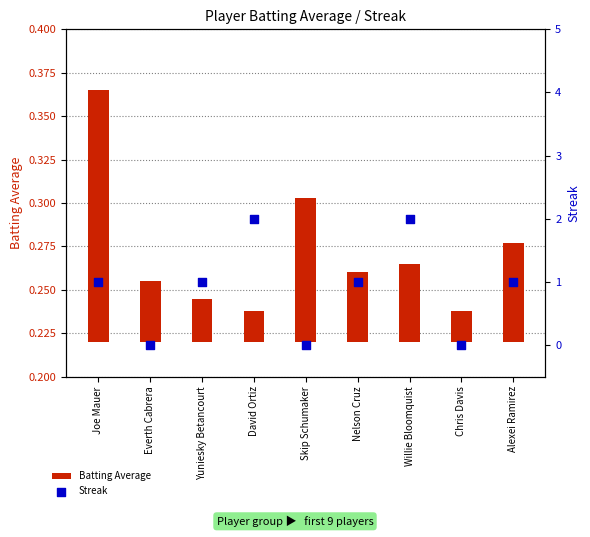

Which series has the largest total across all categories?

Streak